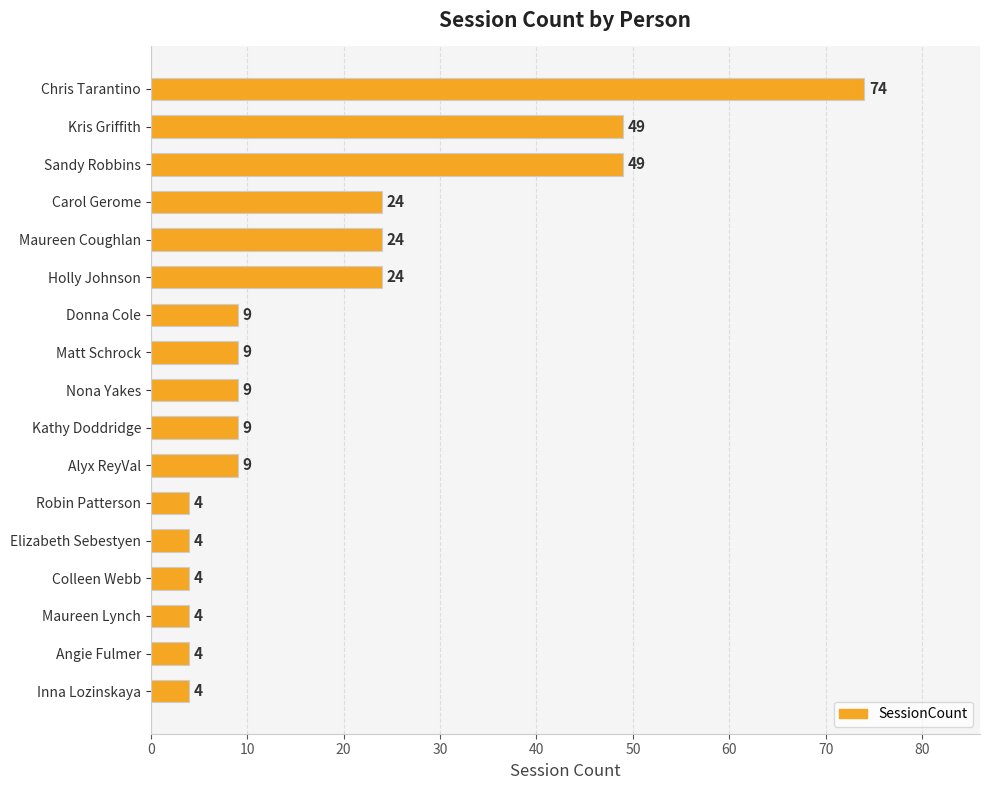

Is it true that the value at Kathy Doddridge is 9?

True